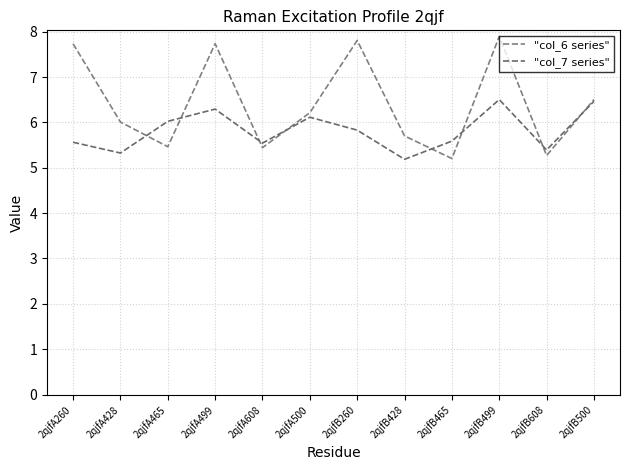

List the series in order of their overall mean, lowest first.

"col_7 series", "col_6 series"